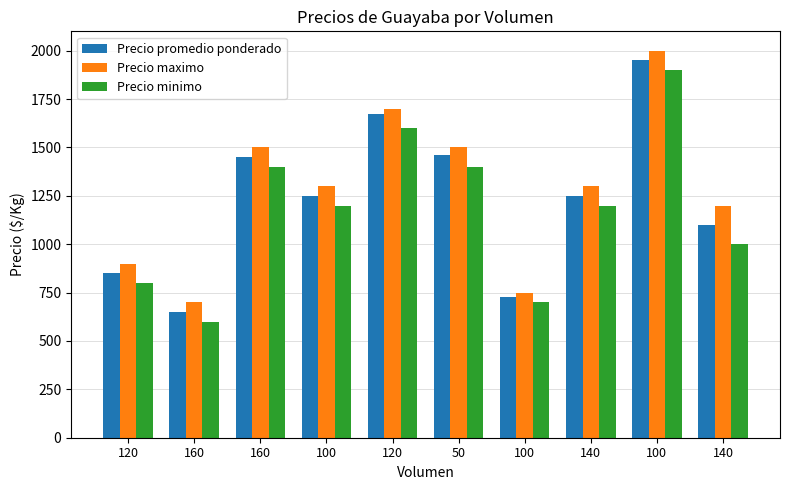

Are the bars grouped side by side (vs. stacked)?

Yes